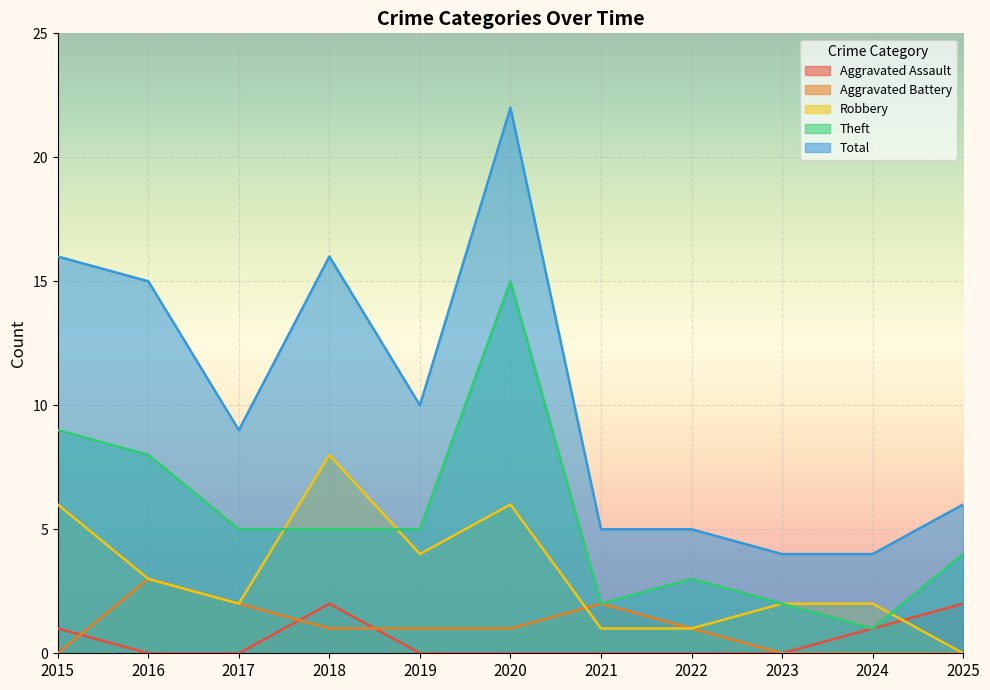

In Aggravated Assault, how many points are higher than both neighbors (excluding endpoints)?

1